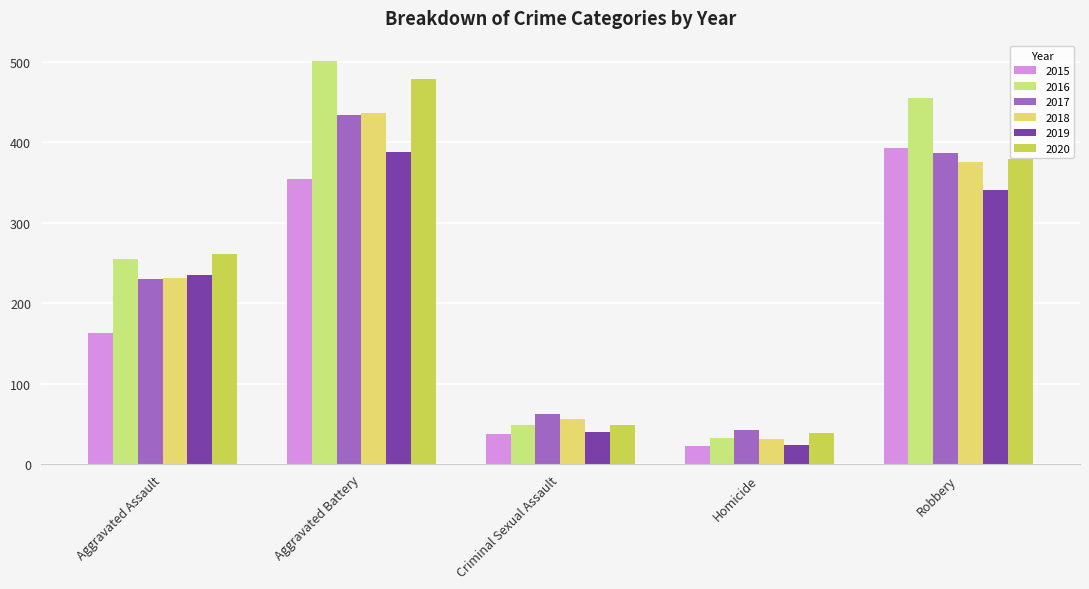

Is the value of 2015 at Aggravated Battery greater than the value of 2020 at Criminal Sexual Assault?

Yes